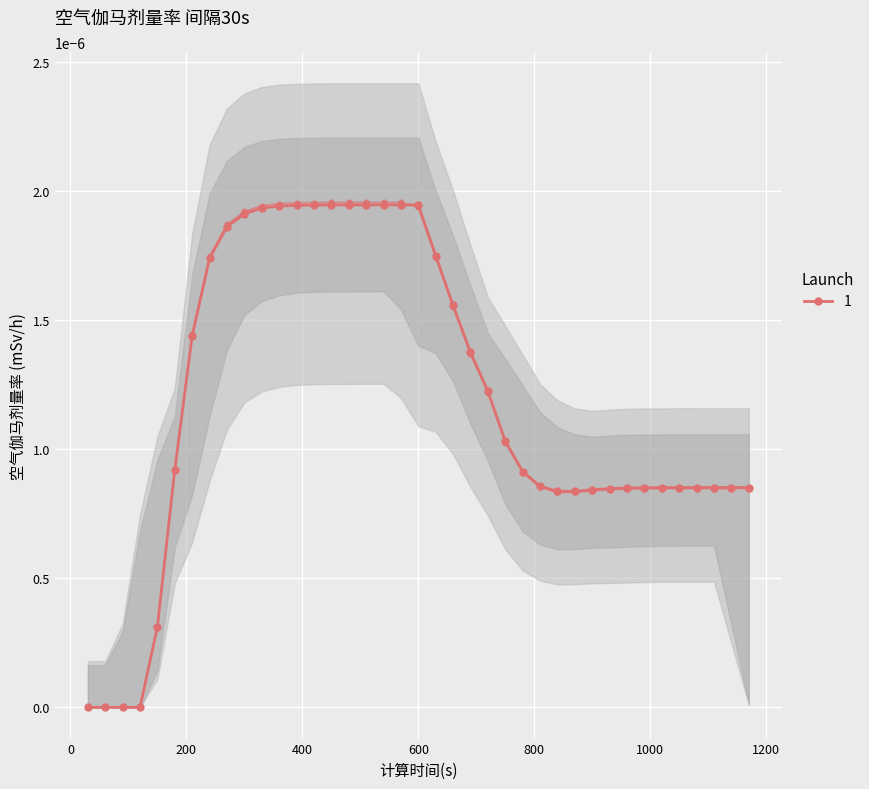

Is it true that the value at 840 is 0.0?

True